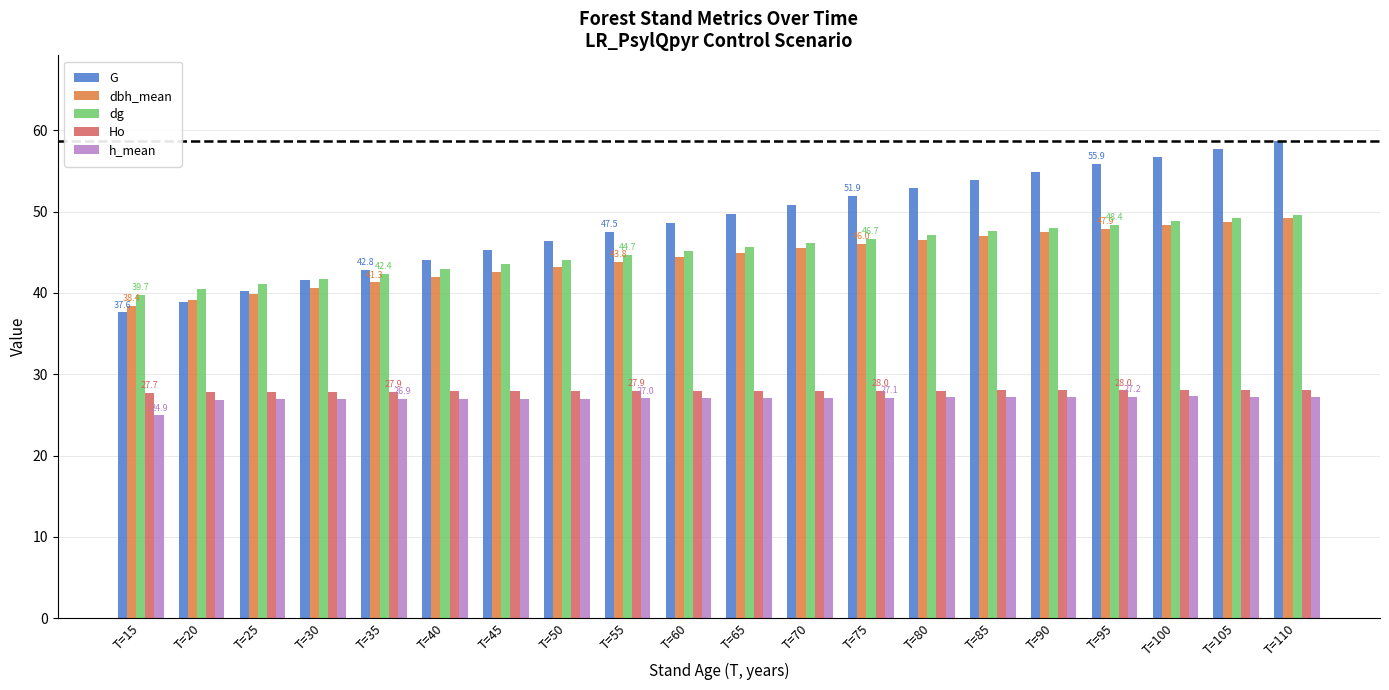

The value of Ho at T=30 is 16.5. True or false?

False